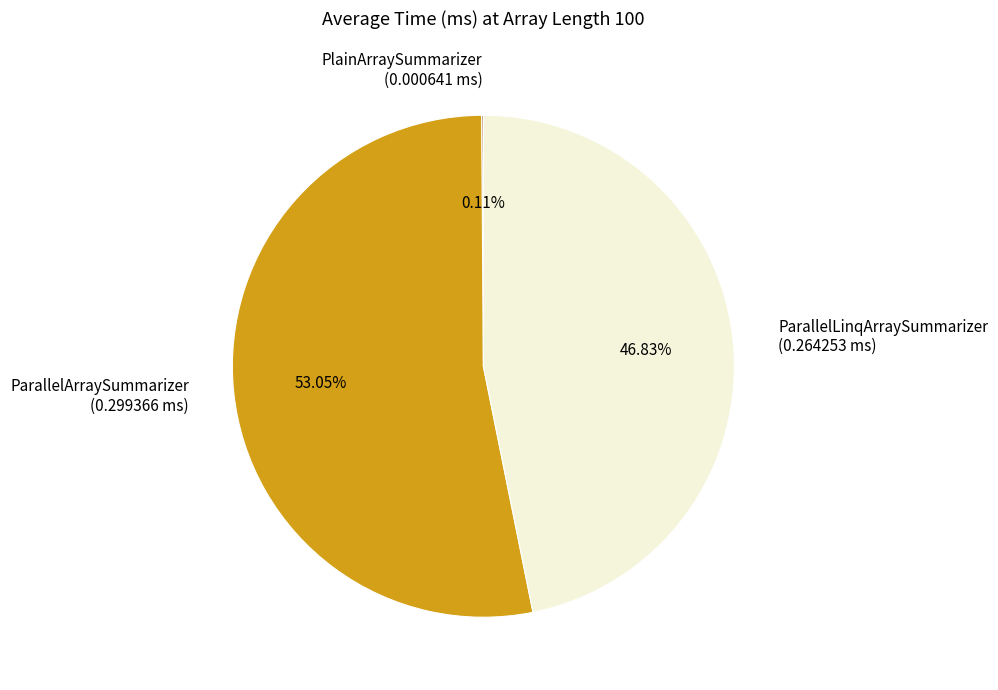

What portion of the pie excludes ParallelLinqArraySummarizer?

53.2%